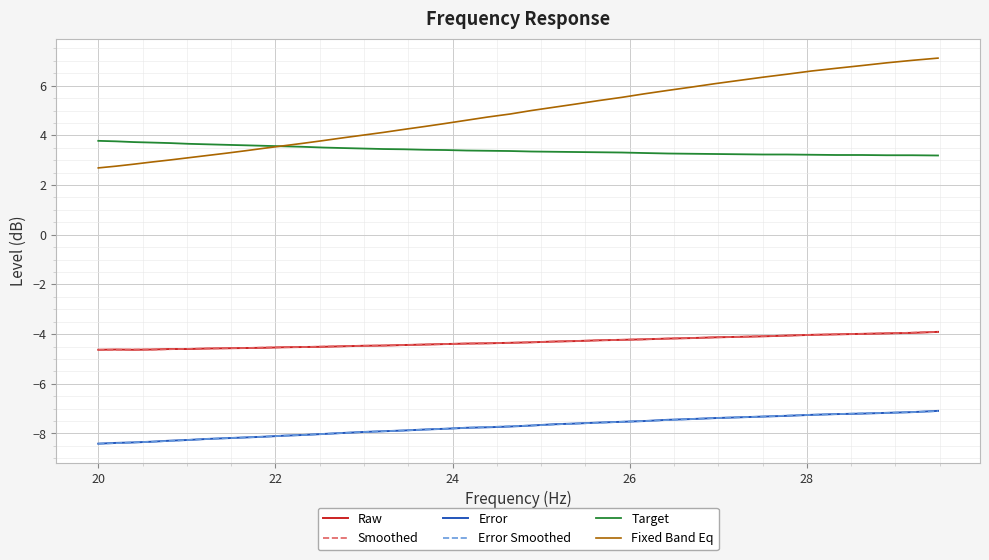

At how many categories does at least one series exceed 1?

40